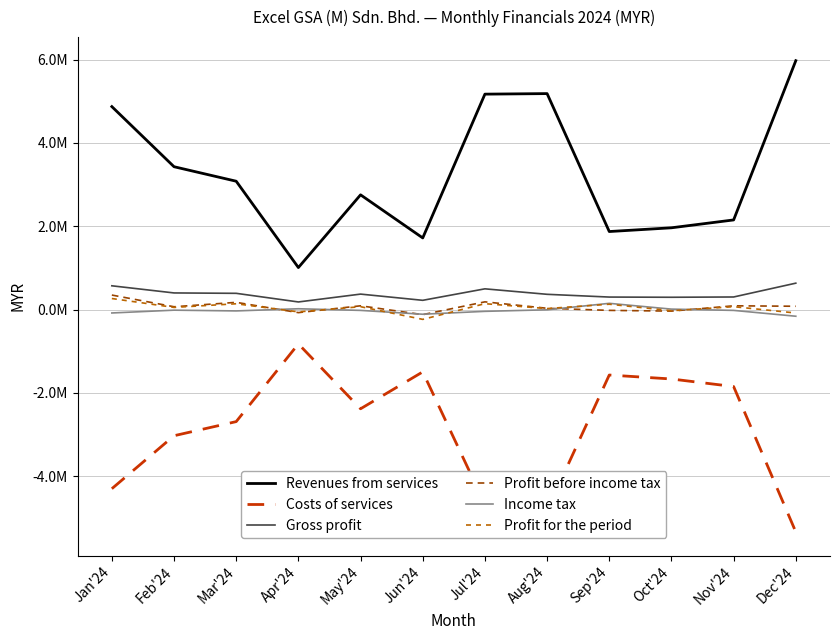

Is the value of Costs of services at Jun'24 greater than the value of Profit before income tax at Mar'24?

No